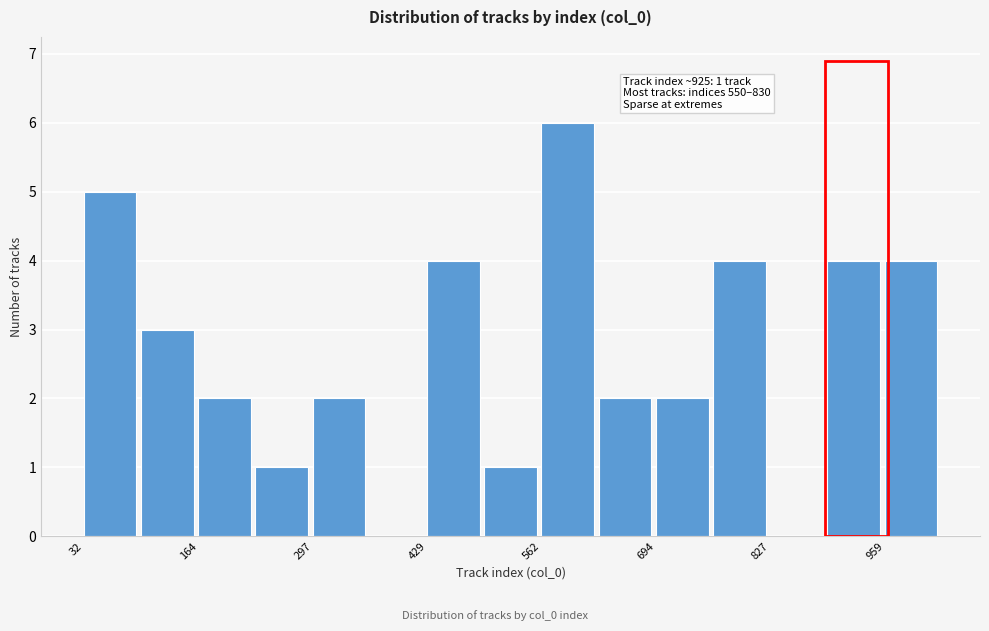

Read against the x-axis, roughly where is the centre of the tallest bar?

600